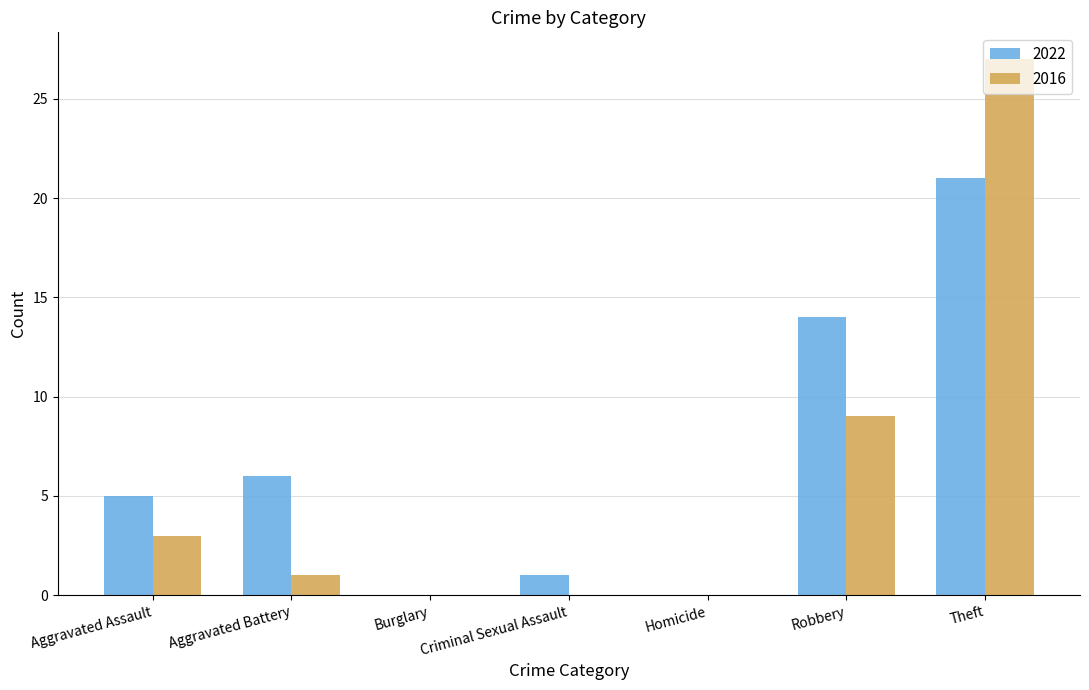

Which label corresponds to the largest value in the chart?

Theft